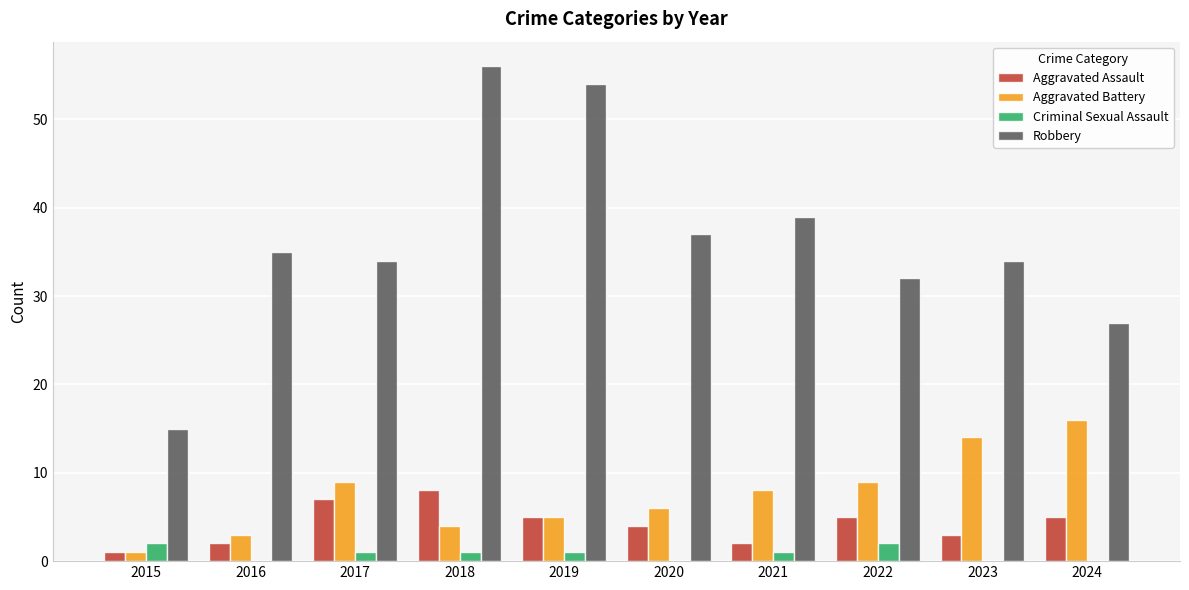

What is the sum of all Criminal Sexual Assault values?

8